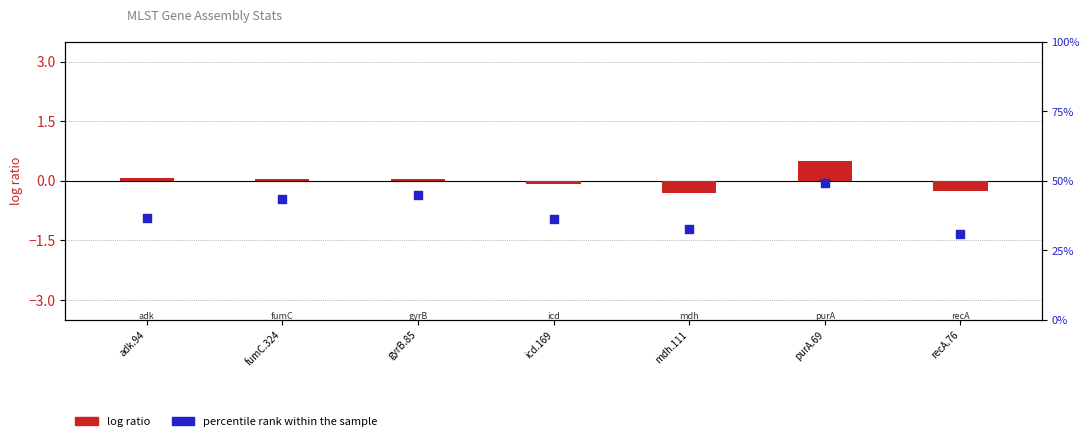

What is the total value across all series at adk.94?

36.7